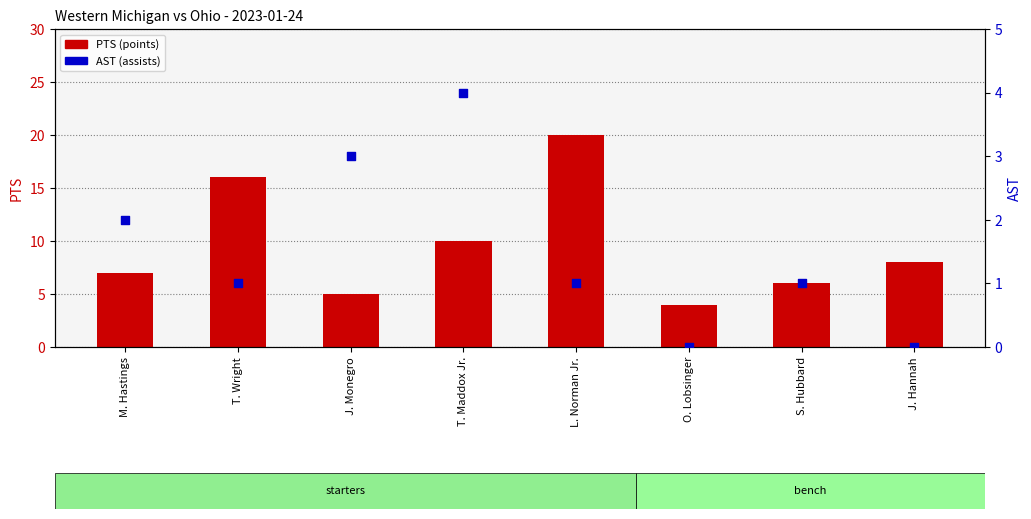

Which series reaches the minimum Y coordinate?

AST